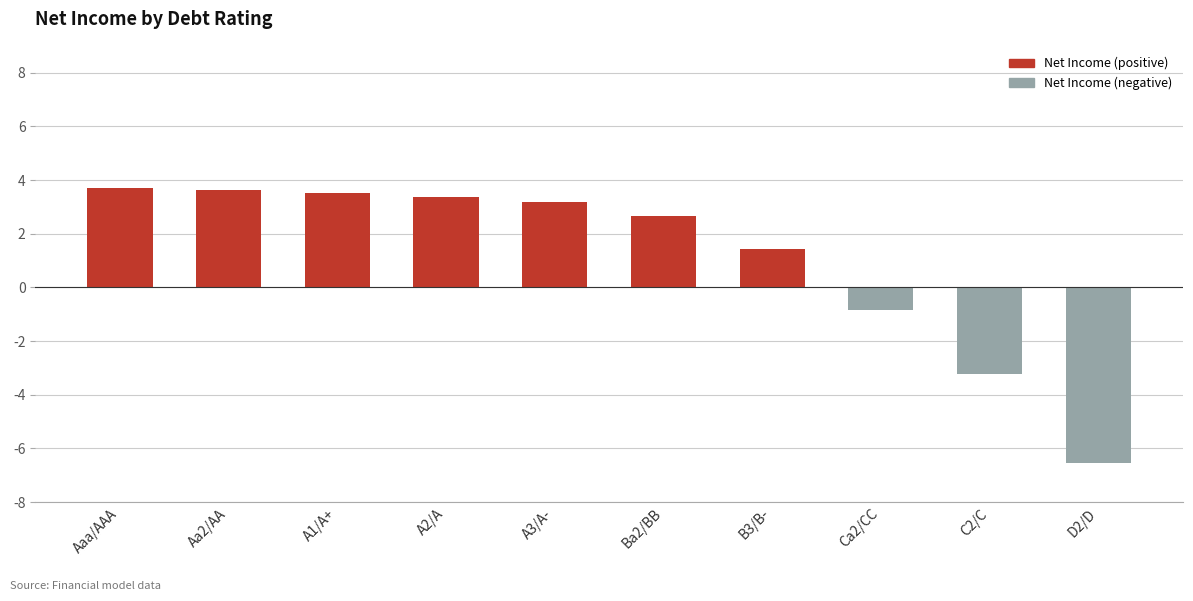

What is the total value across all series at B3/B-?

1.4